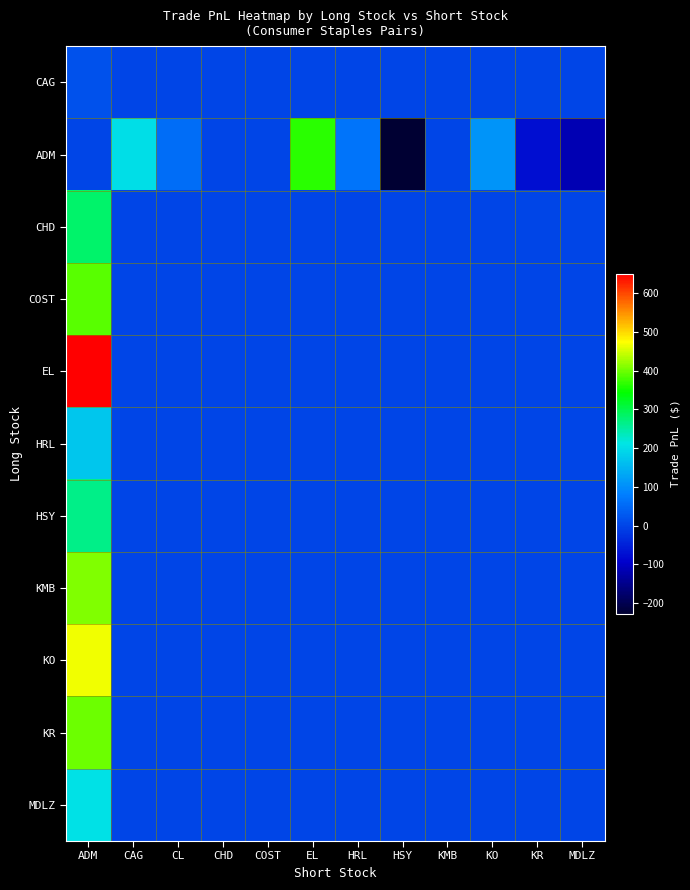

Which label corresponds to the smallest value in the chart?

HSY